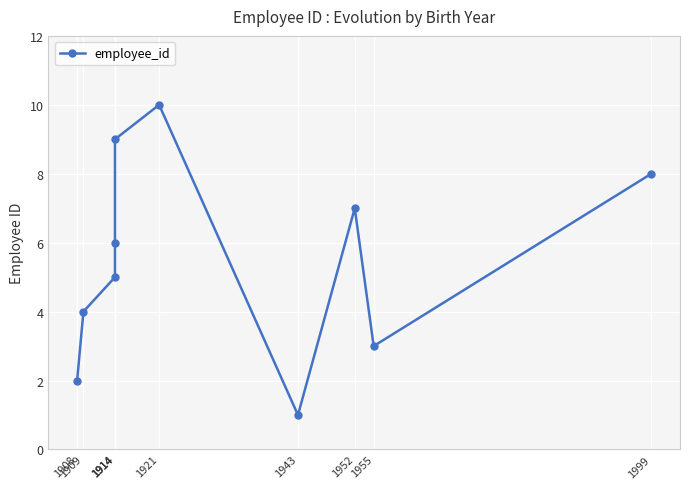

Is it true that the value at 1914 is 4?

False